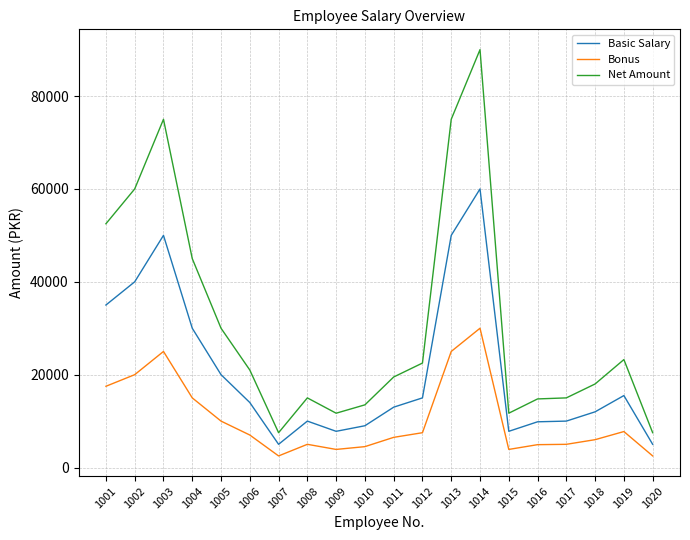

Is the value of Bonus at 1017 greater than the value of Net Amount at 1007?

No